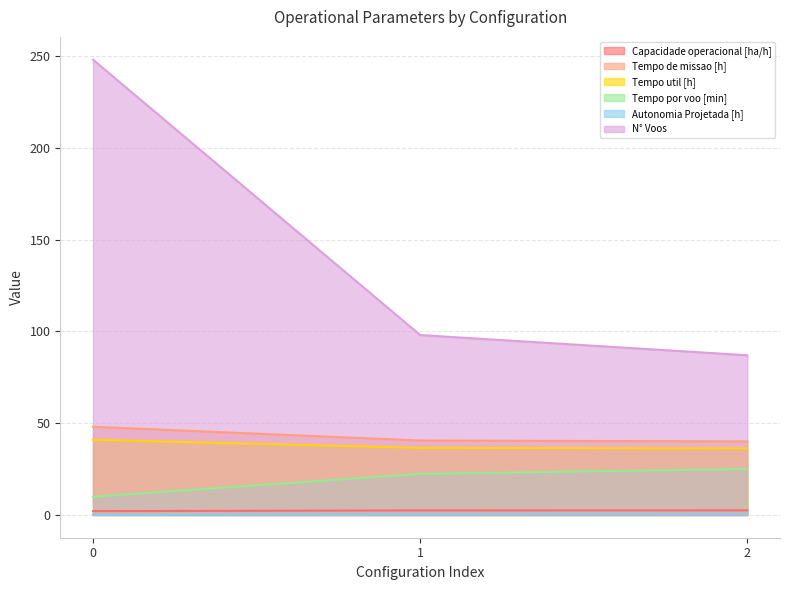

How many lines are shown in the chart?

6